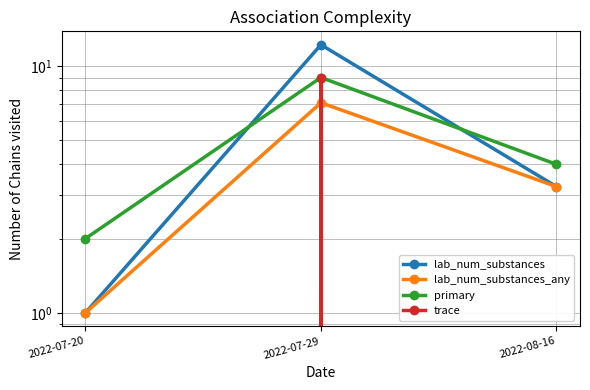

Reading left to right, list all the values displayed in this chart.

lab_num_substances: 1.0	12.2	3.2
lab_num_substances_any: 1.0	7.1	3.2
primary: 2.0	9.0	4.0
trace: 0.0	9.0	0.0